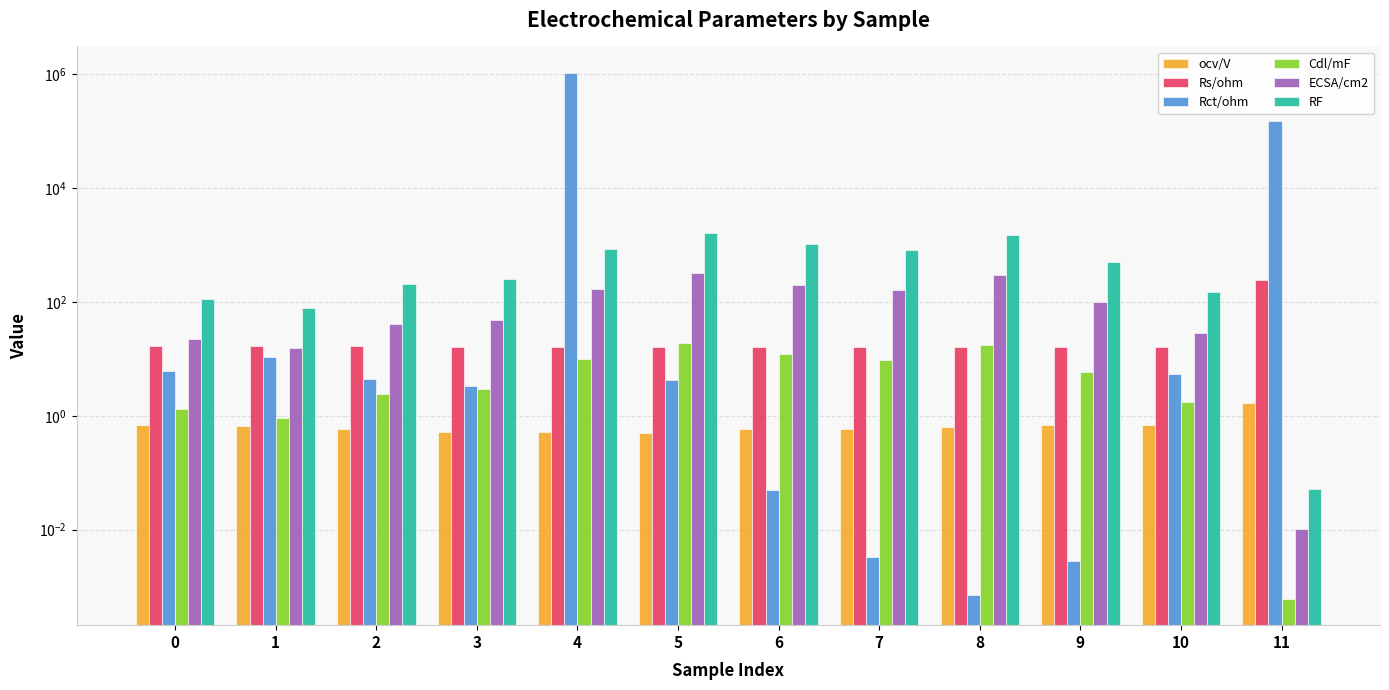

Is it true that Rs/ohm equals 4.5 at 7?

False